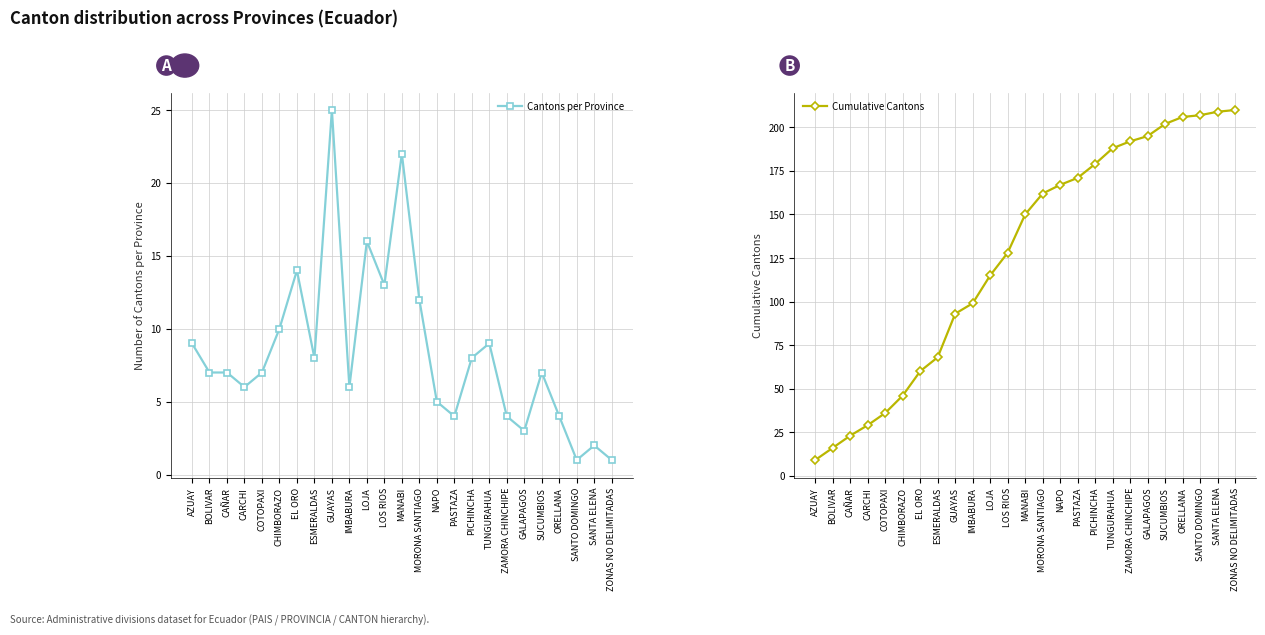

True or false: Cantons per Province and Cumulative Cantons cross at least once.

False